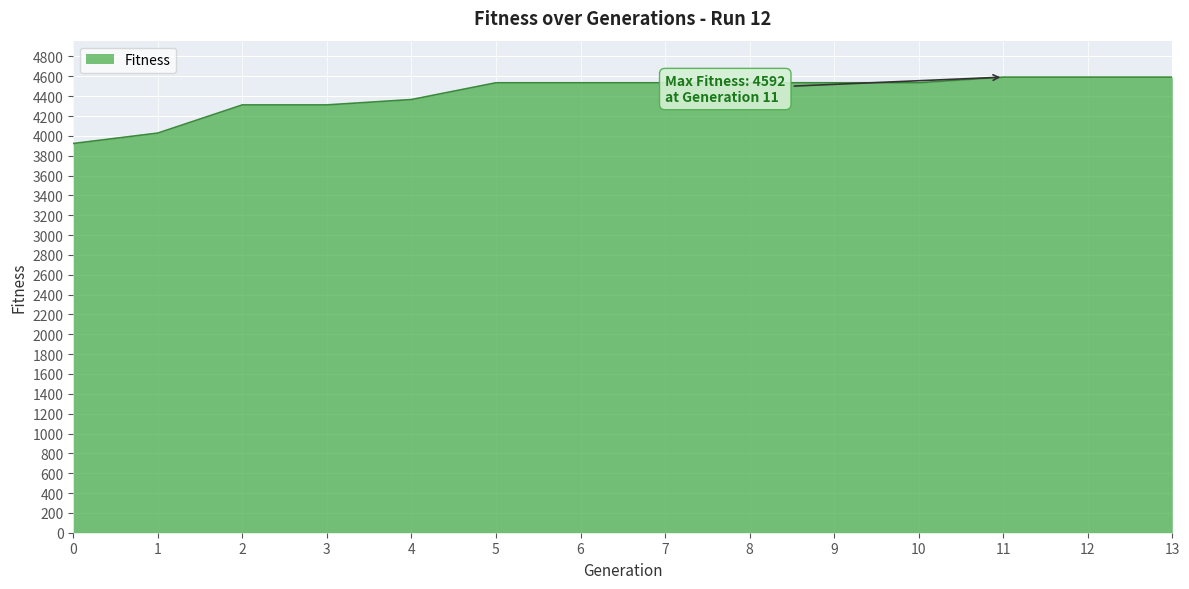

Reading left to right, list all the values displayed in this chart.

0=3923	1=4028	2=4312	3=4312	4=4366	5=4535	6=4535	7=4535	8=4535	9=4535	10=4535	11=4592	12=4592	13=4592